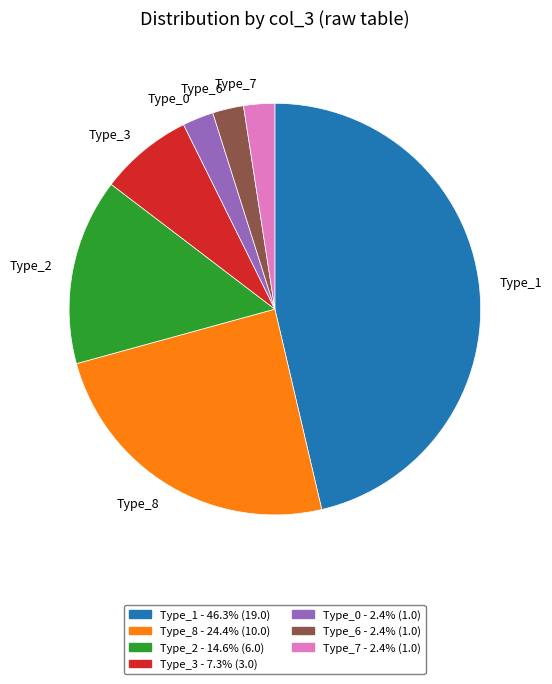

Do Type_8 and Type_2 together represent more than half of the pie?

No